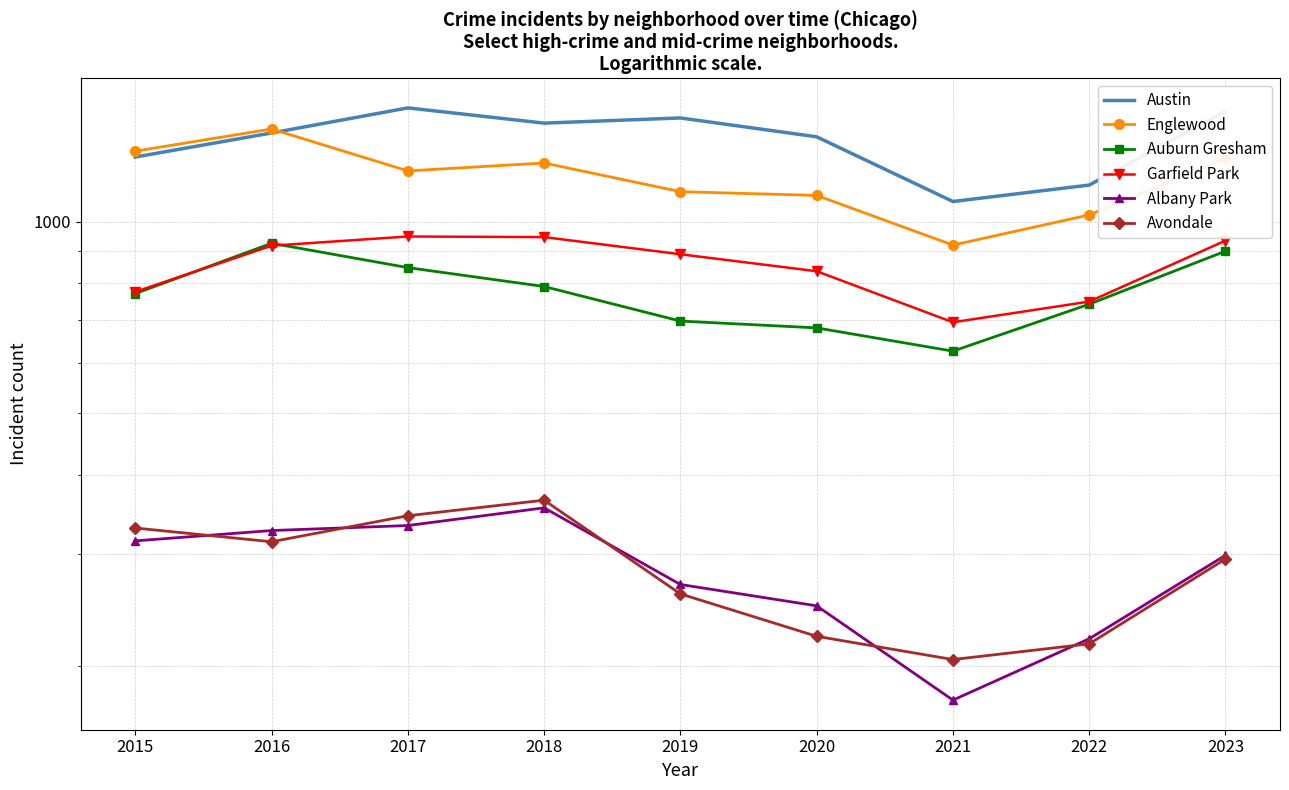

Which series changed the most between 2015 and 2023?

Austin